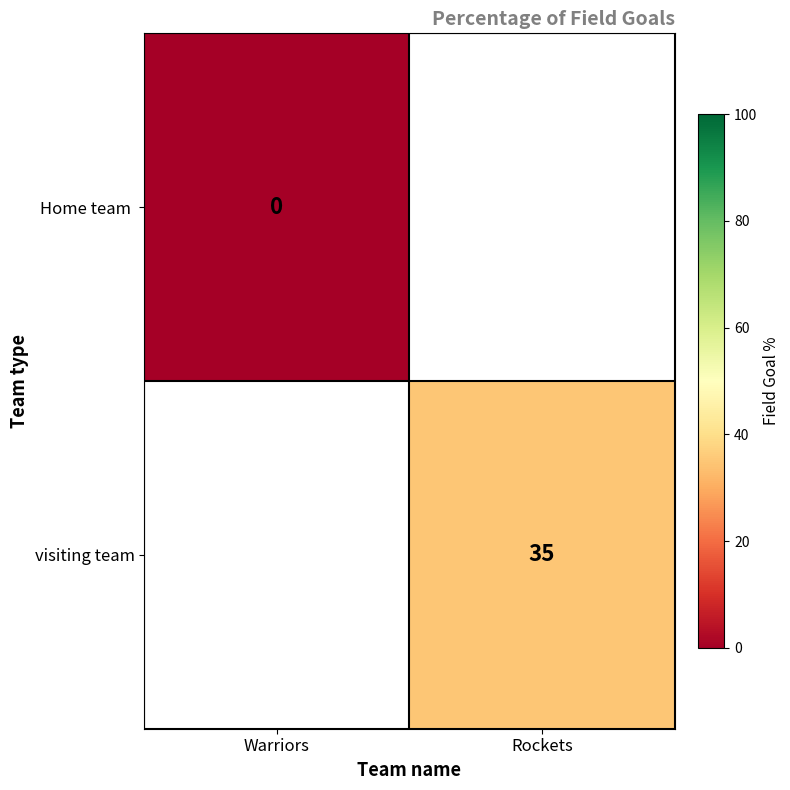

How many categories are shown in the chart?

2